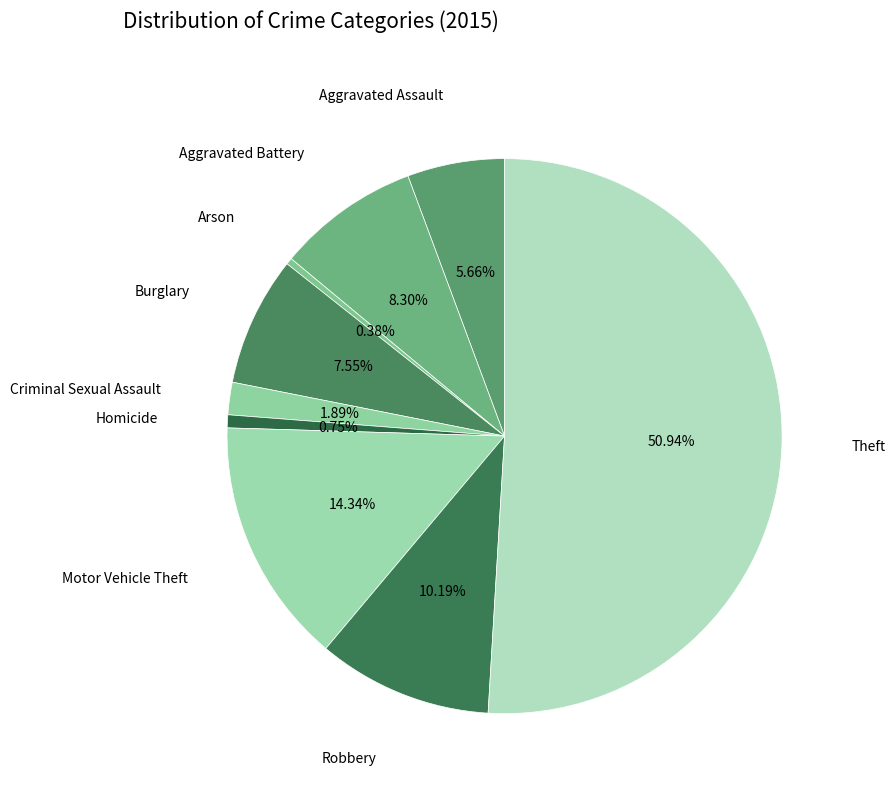

Which category accounts for the majority?

Theft